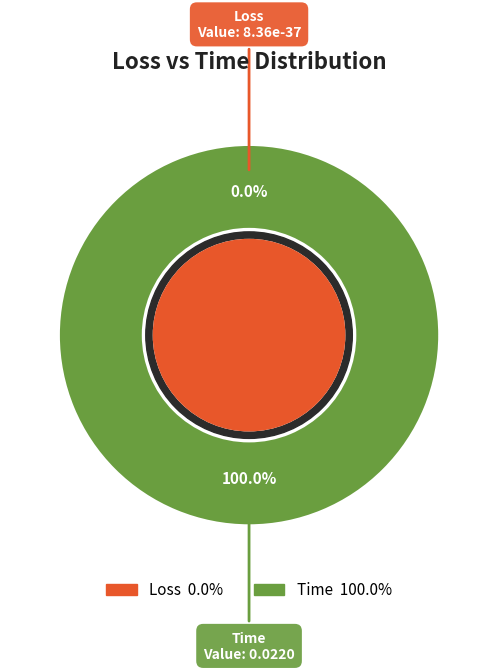

How many slices are in this pie chart?

2